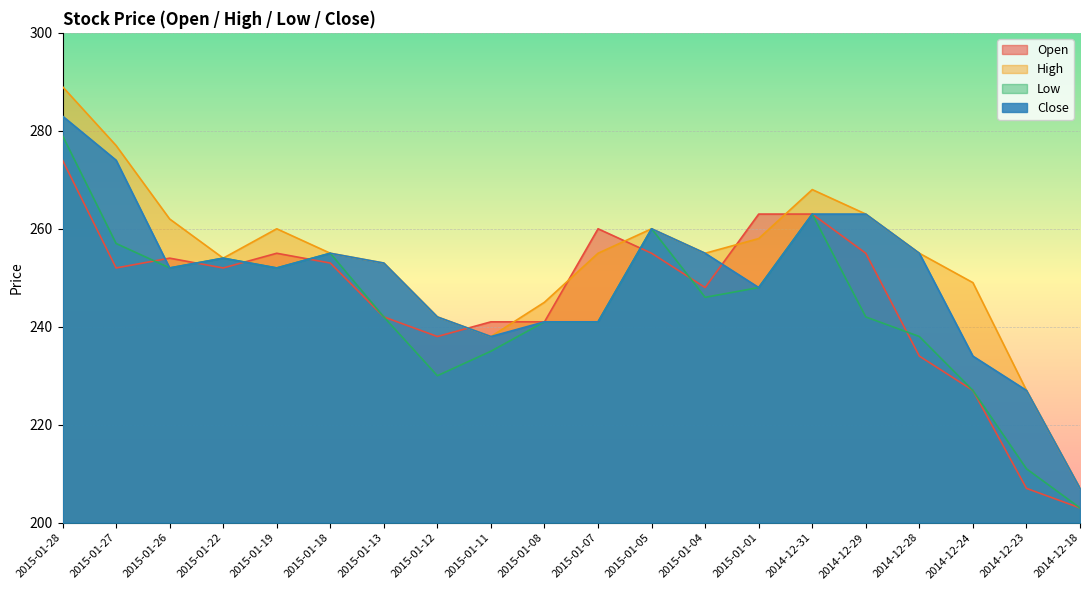

Does the chart display data point markers on the line(s)?

No